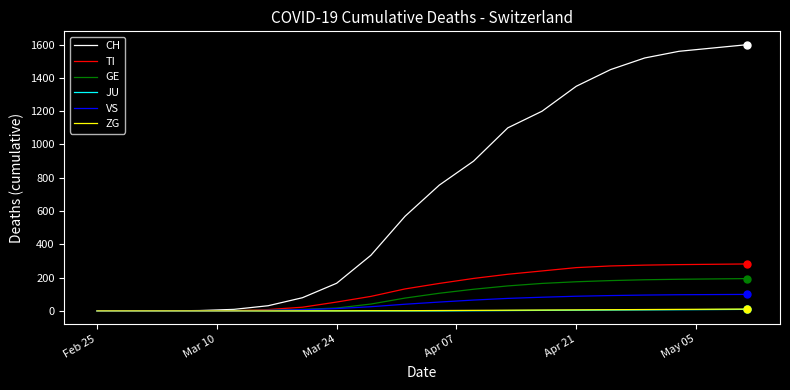

Which series has the largest total across all categories?

CH